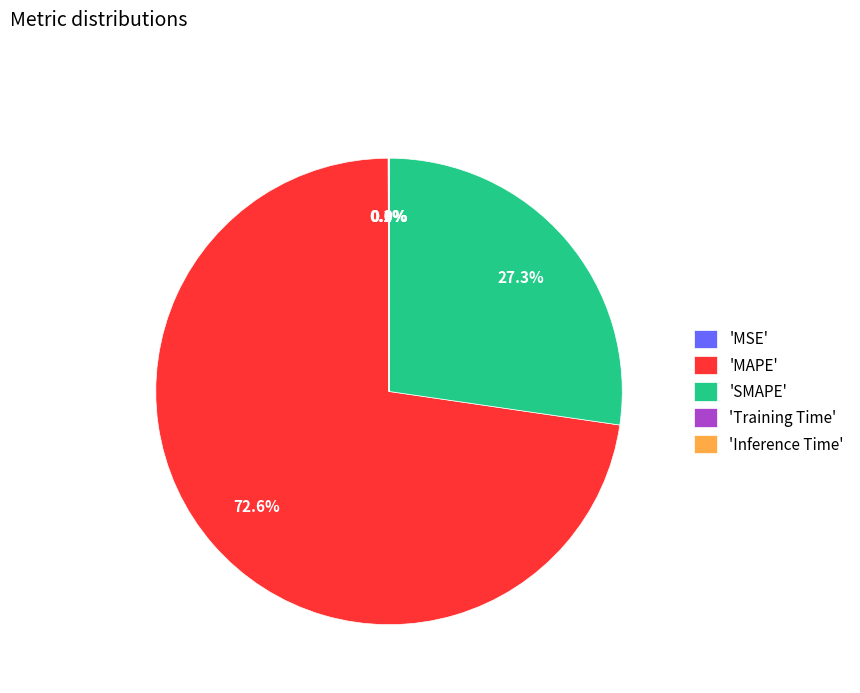

Which category has the biggest portion of the pie?

'MAPE'